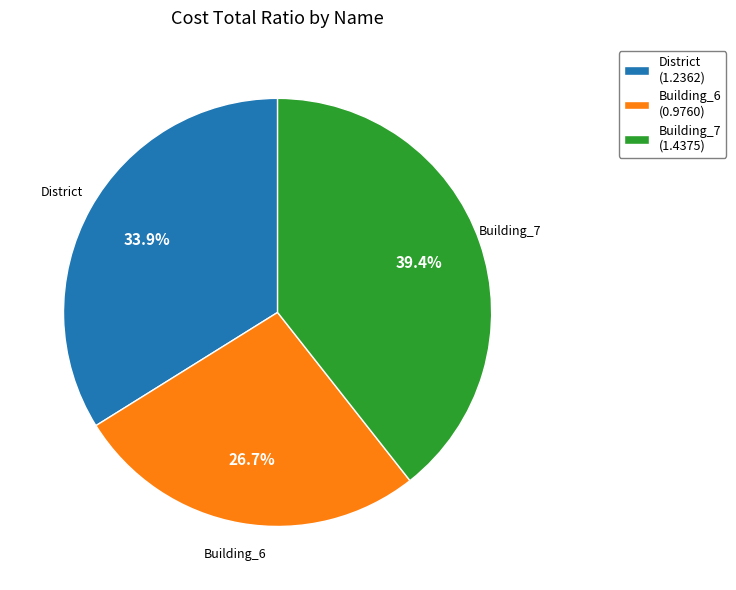

What is the largest slice in the pie chart?

Building_7 (1.4375)